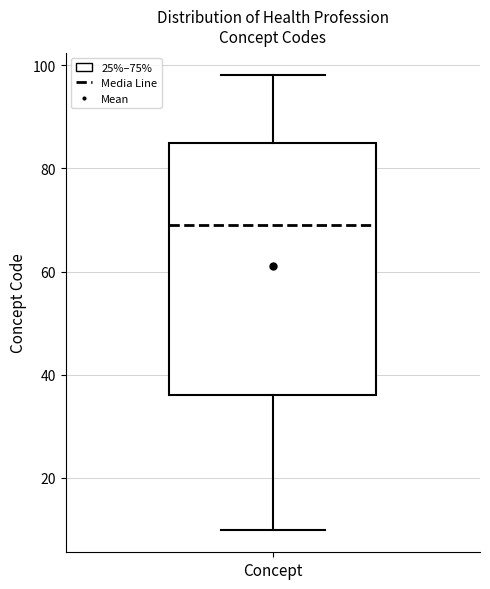

Read this box plot against the y-axis: the position of the median line, the range covered by the box, and the ends of both whiskers. The values are not printed on the chart, so give them approximately, as read against the axis.

median 70, box 36 to 86, whiskers 10 to 98